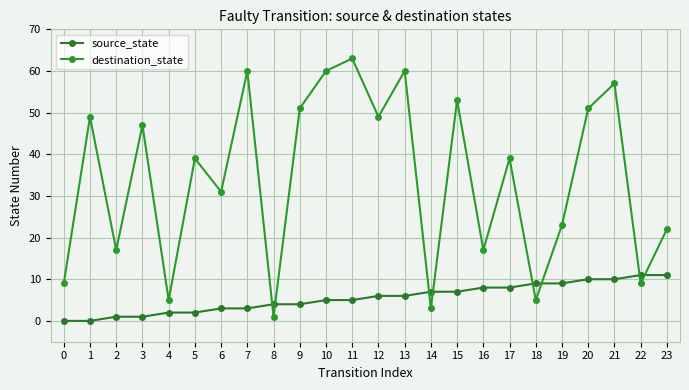

How many values in the source_state series are below 6?

12